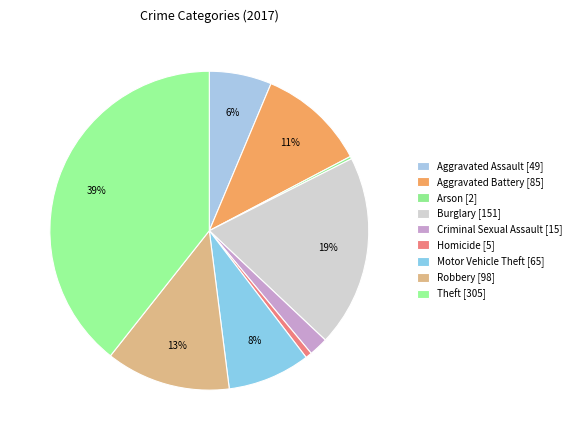

How many segments does this pie chart have?

9